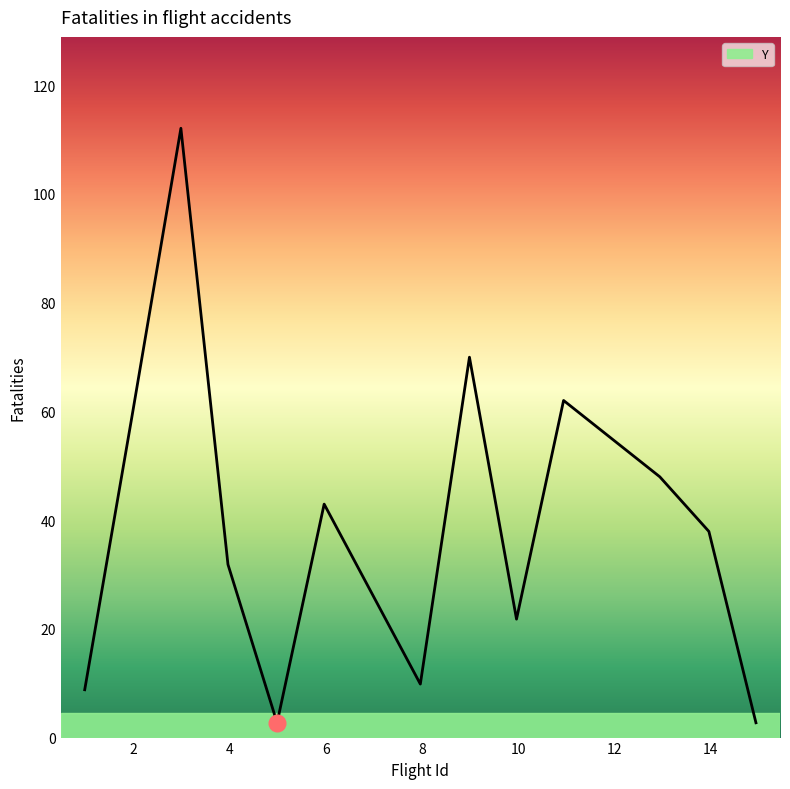

What is the minimum value shown in the chart?

2.7